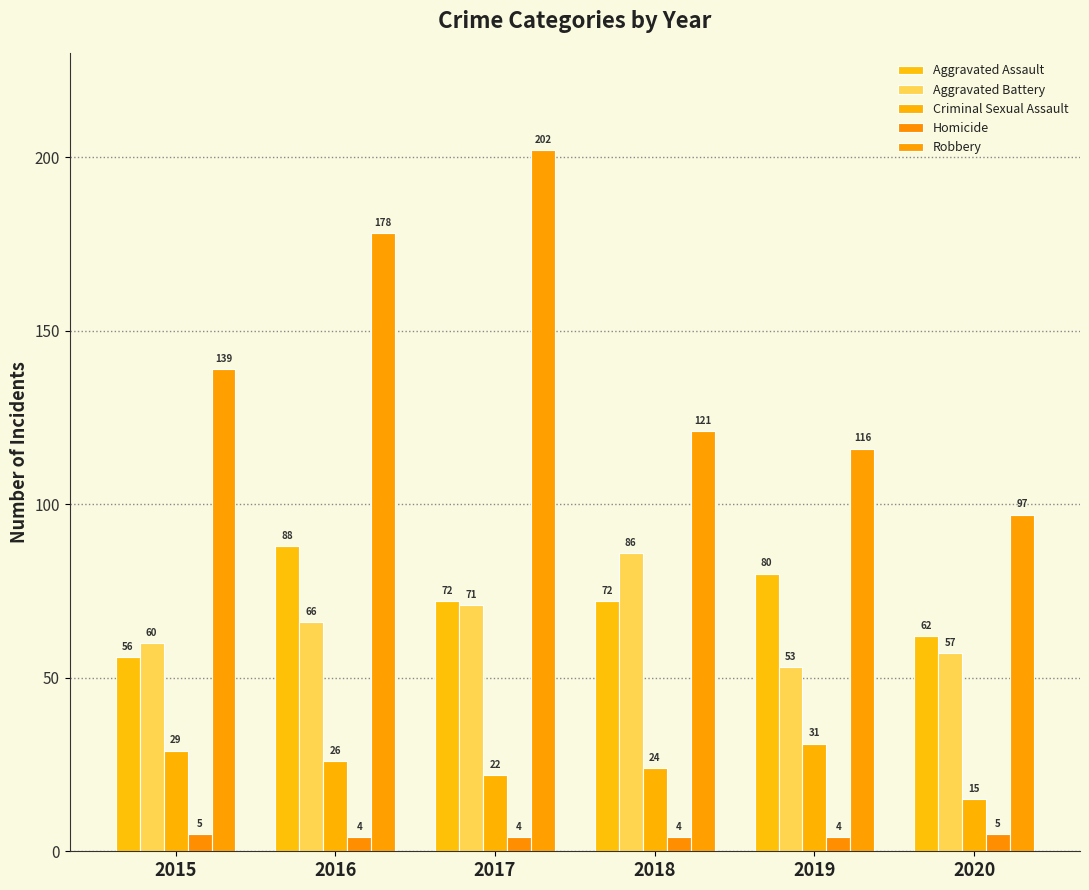

What is the total value across all series at 2018?

307